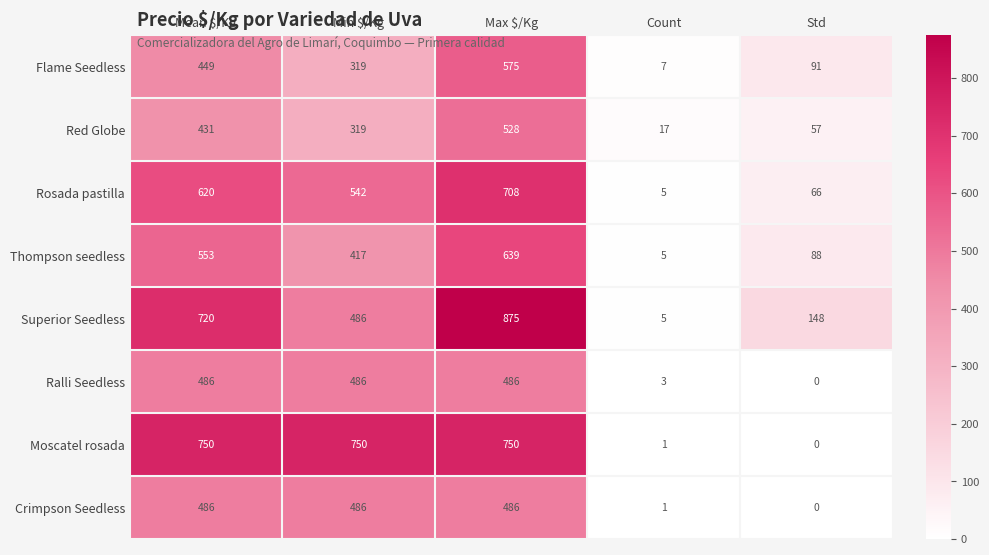

Which series has the widest spread of values?

Superior Seedless